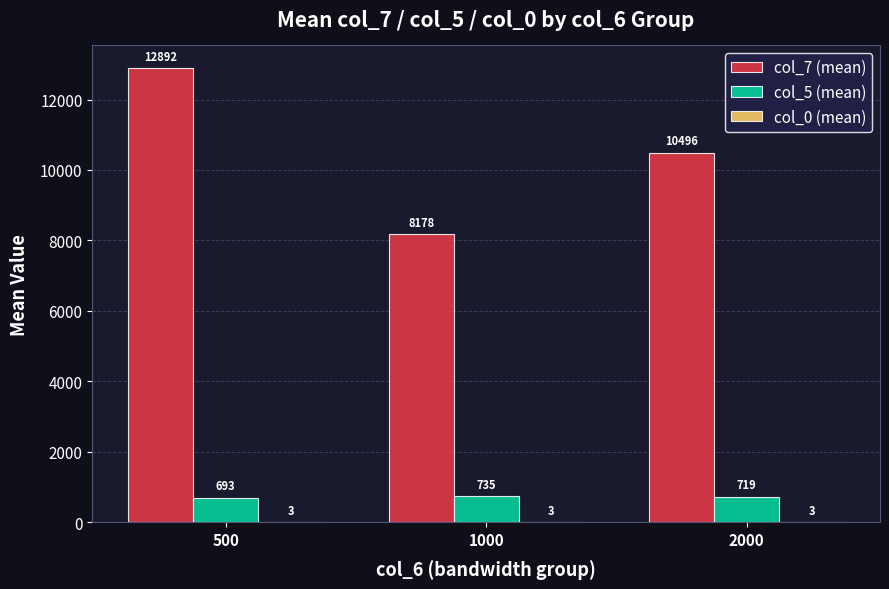

At which category is the sum across all series the highest?

500